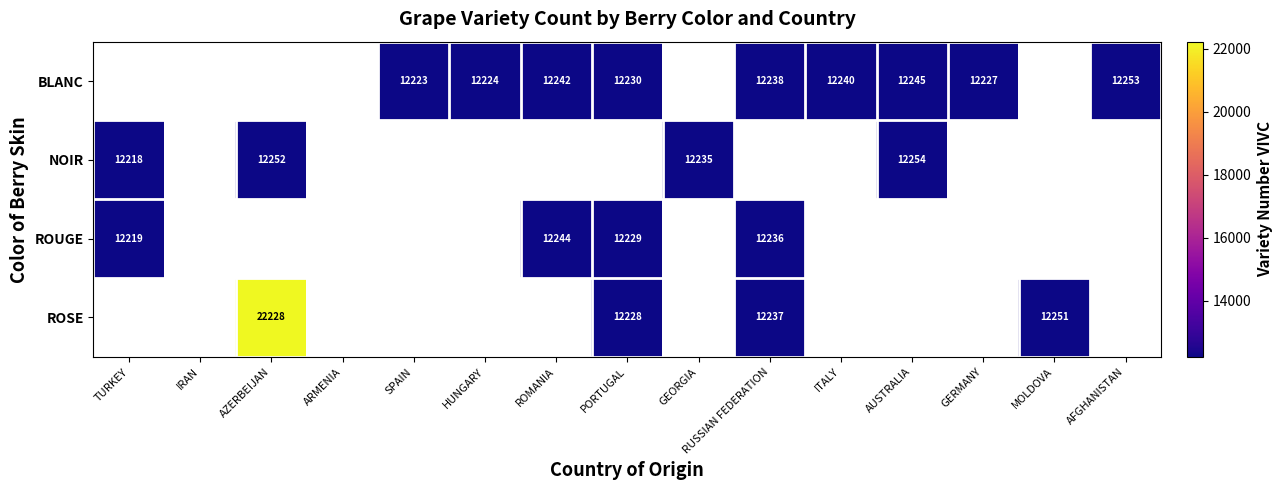

How many data points does each series have?

15